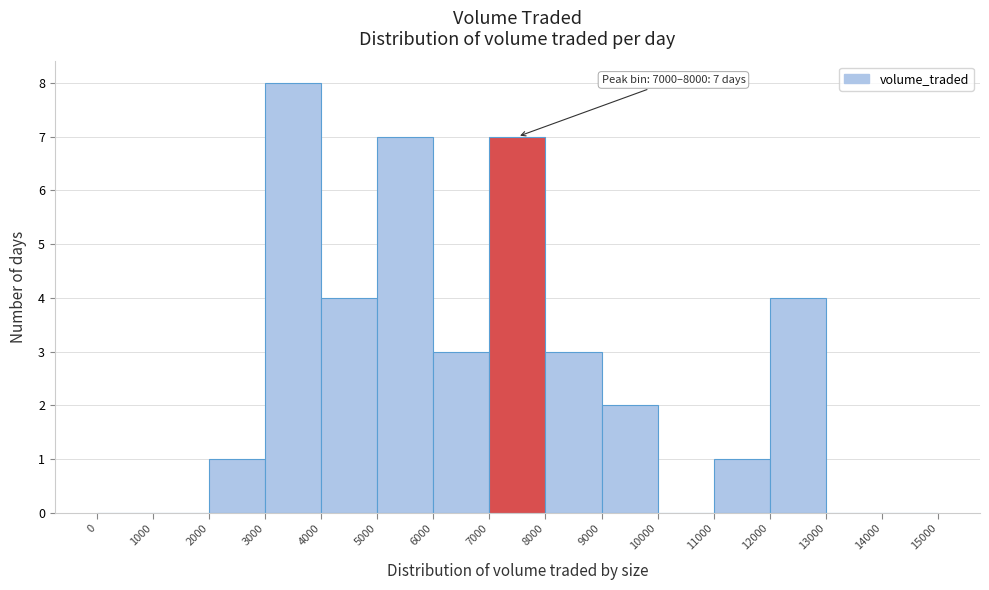

Over which range of the x-axis is the bar tallest?

3000 to 4000